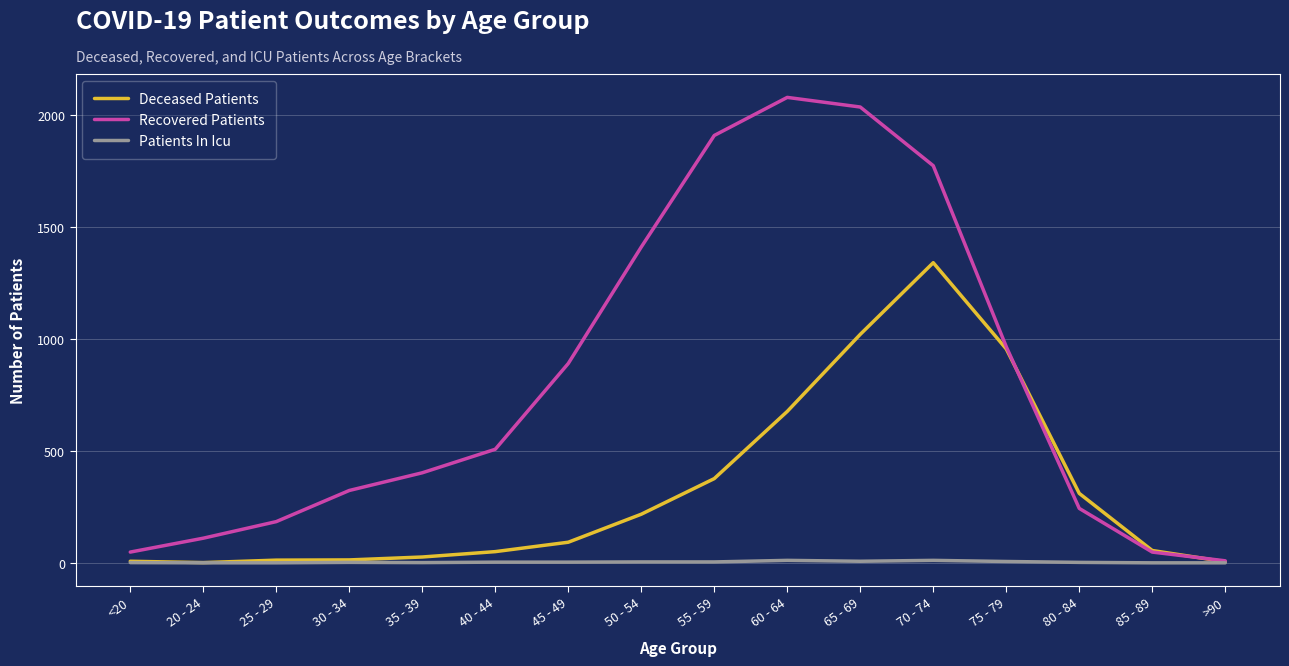

What is the difference between the Recovered Patients values at 55 - 59 and 30 - 34?

1585